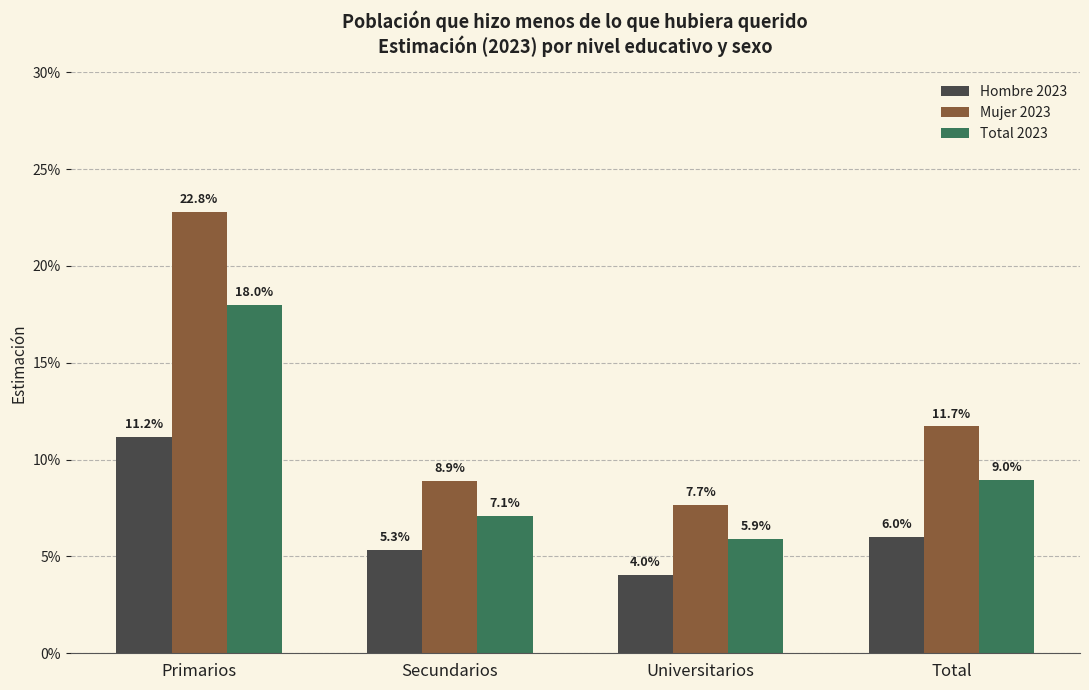

Are the bars grouped side by side (vs. stacked)?

Yes